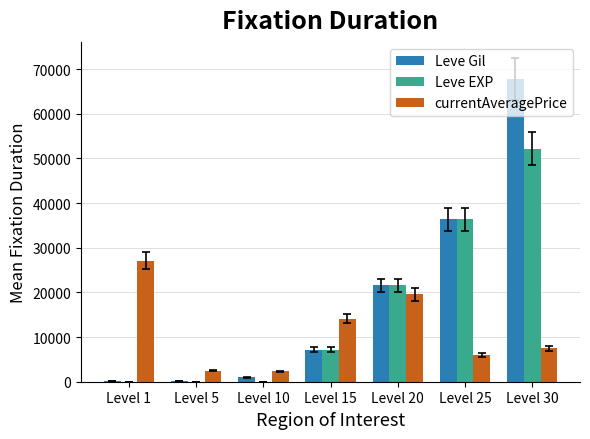

The value of Leve EXP at Level 20 is 11850. True or false?

False